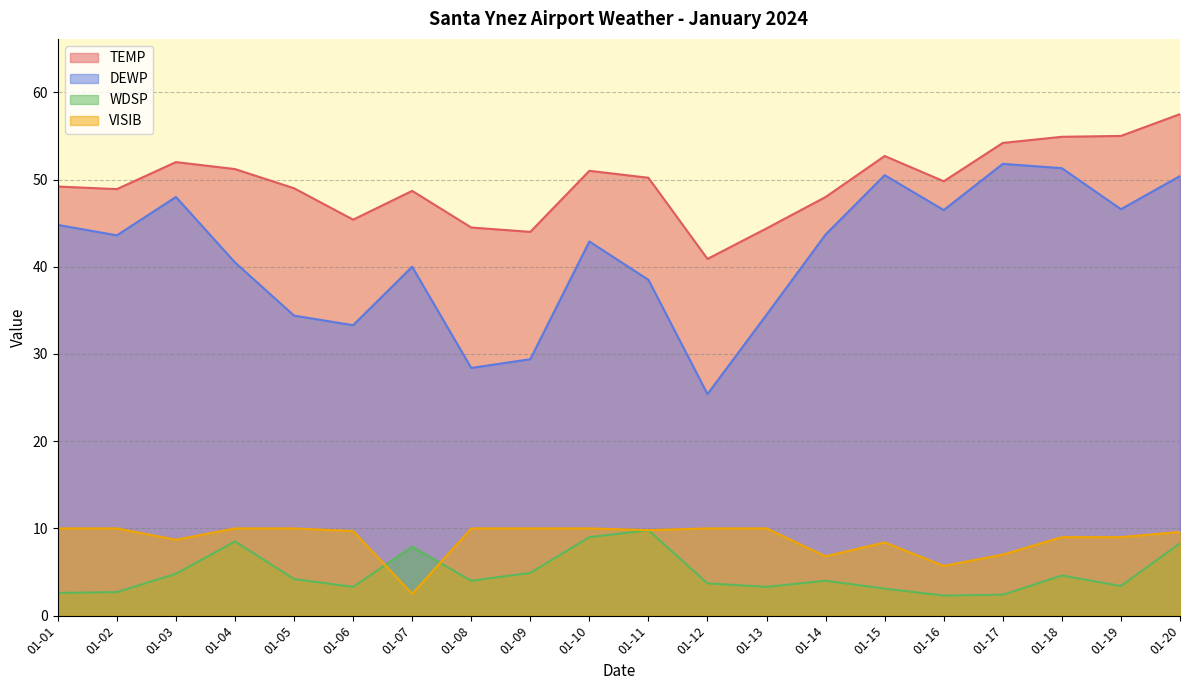

Read the TEMP value at 01-17.

54.2